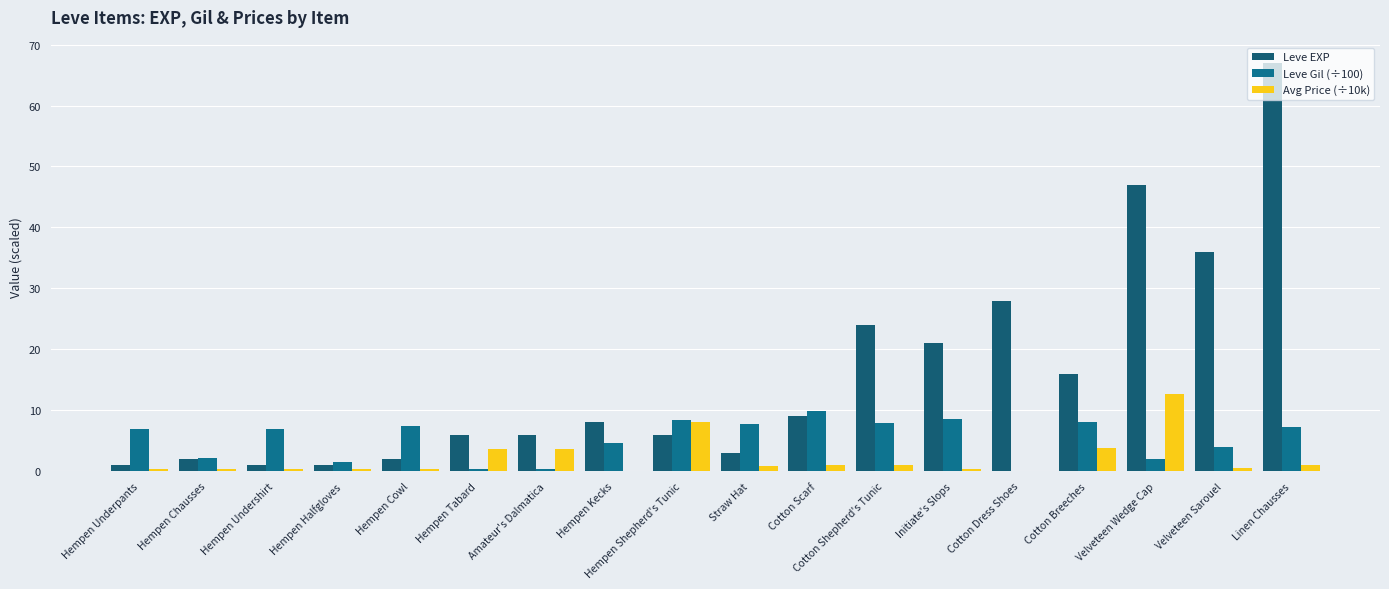

What is the label of the 18th bar from the left?

Linen Chausses